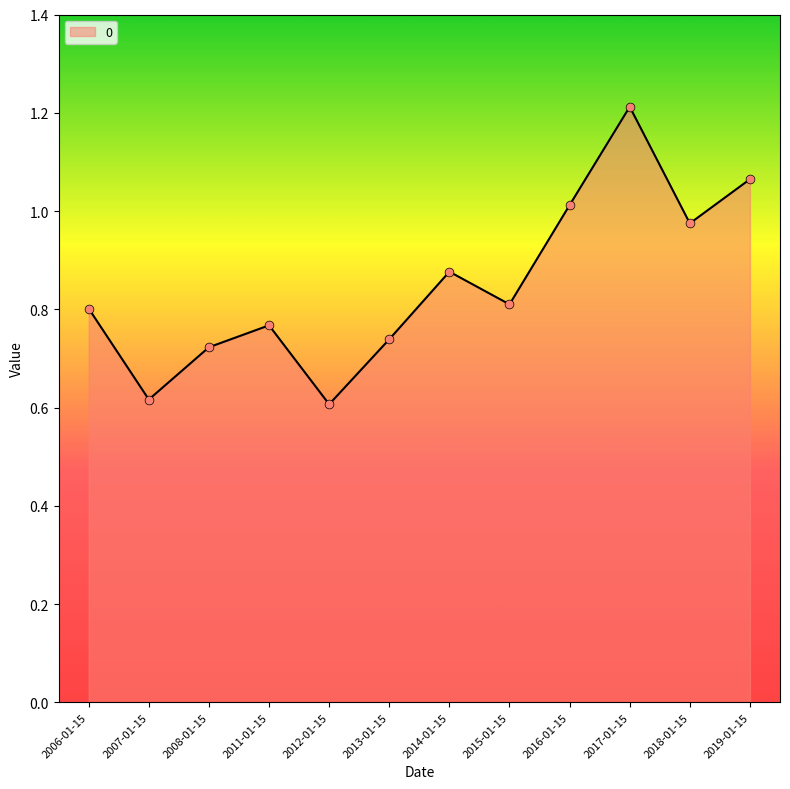

What is the change in value from 2007-01-15 to 2008-01-15?

+0.1